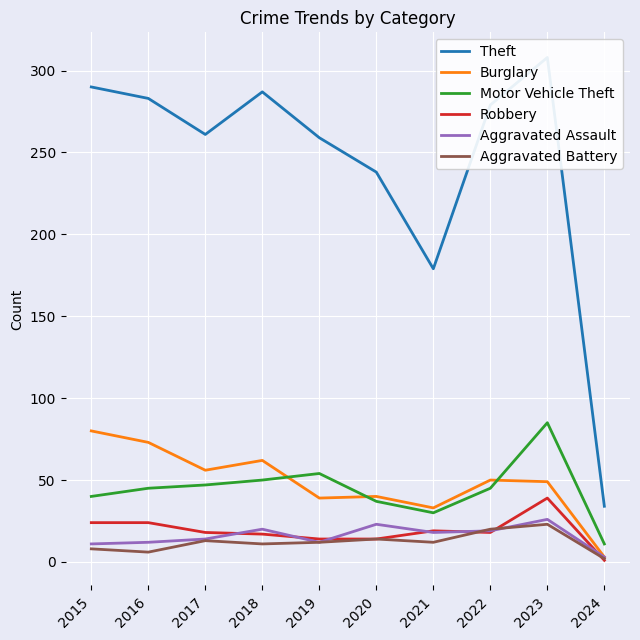

What is the total value across all series at 2019?

390